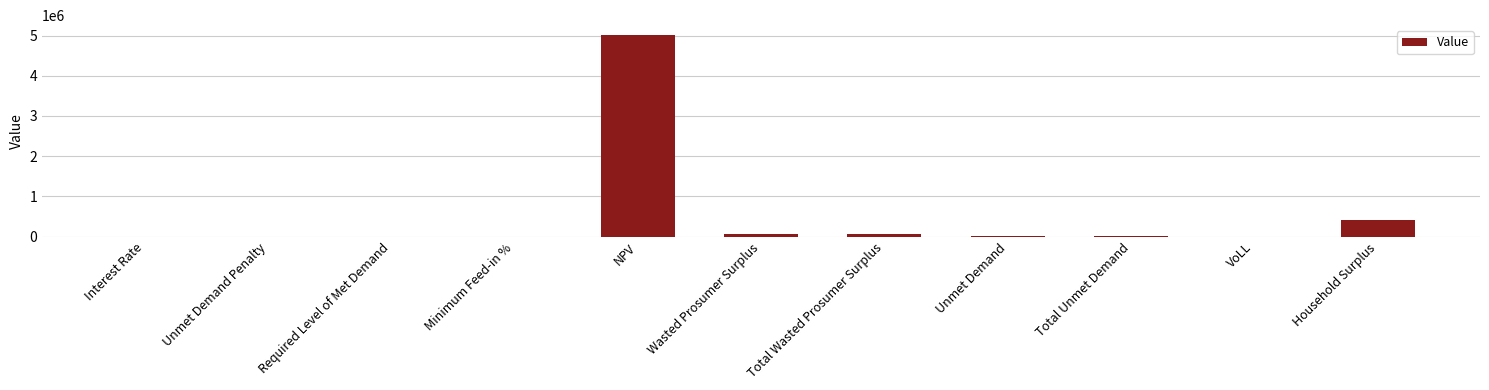

What is the difference between the values at NPV and VoLL?

5008674.5